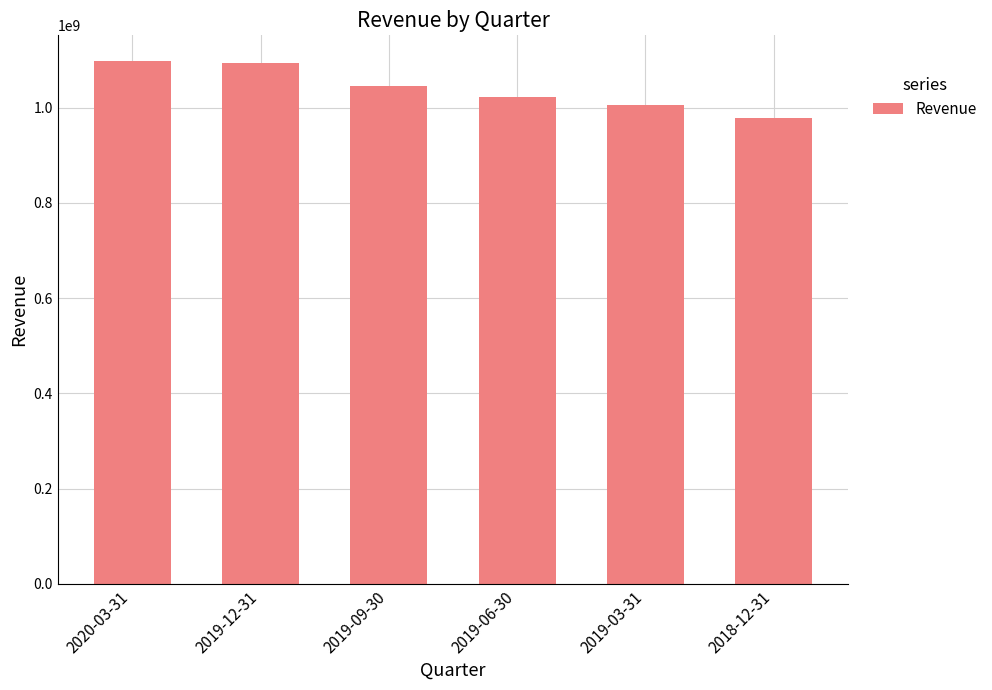

What is the ratio of the value at 2018-12-31 to the value at 2020-03-31?

0.9